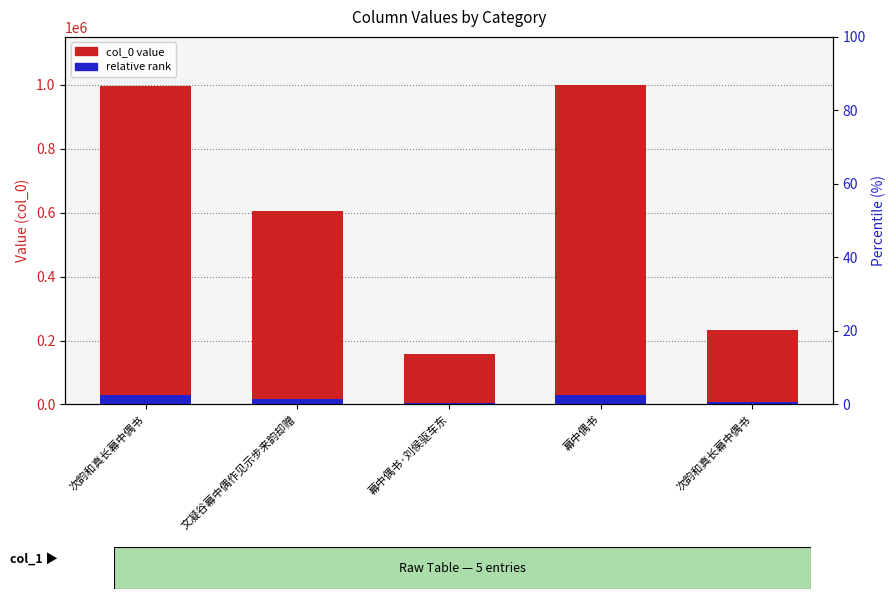

List the labels in order of relative rank value, smallest first.

幕中偶书·刘侯驱车东, 次韵和真长幕中偶书, 文凝谷幕中偶作见示步来韵却赠, 次韵和真长幕中偶书, 幕中偶书